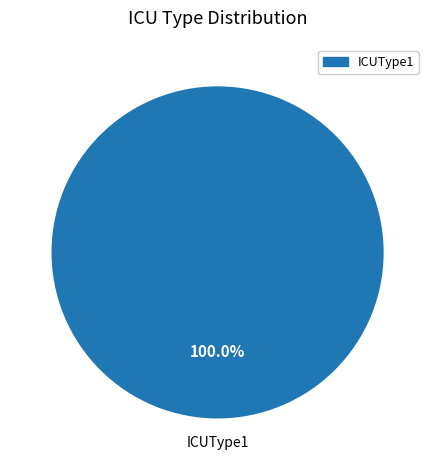

The ICUType1 slice represents 100% of the pie. True or false?

True